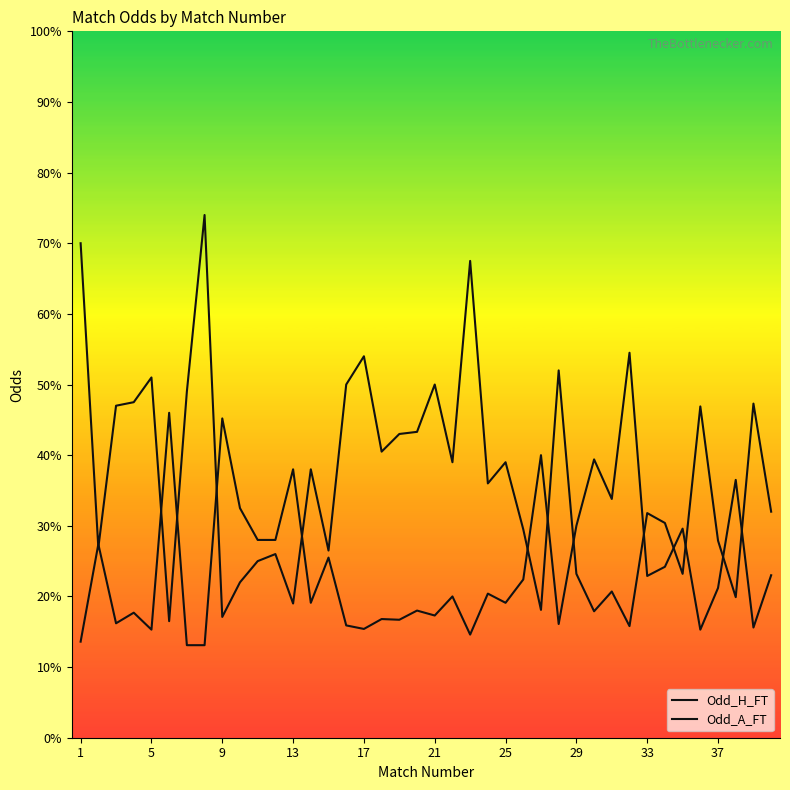

At how many categories does at least one series exceed 7?

1